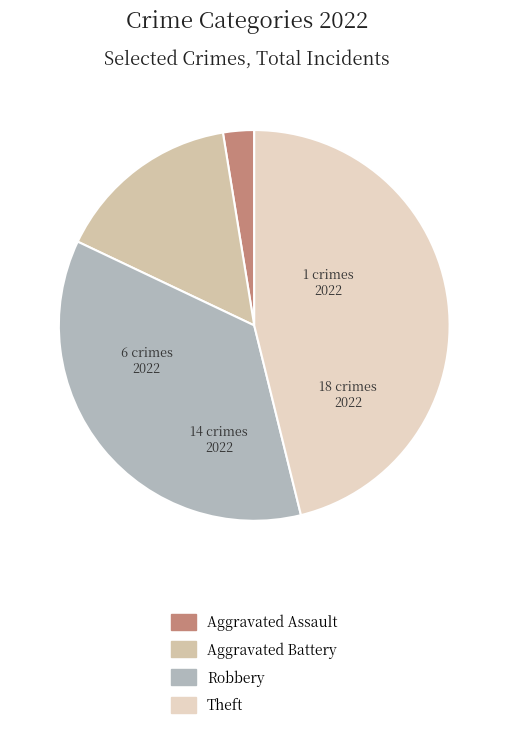

Rank the categories by value from lowest to highest.

Aggravated Assault, Aggravated Battery, Robbery, Theft